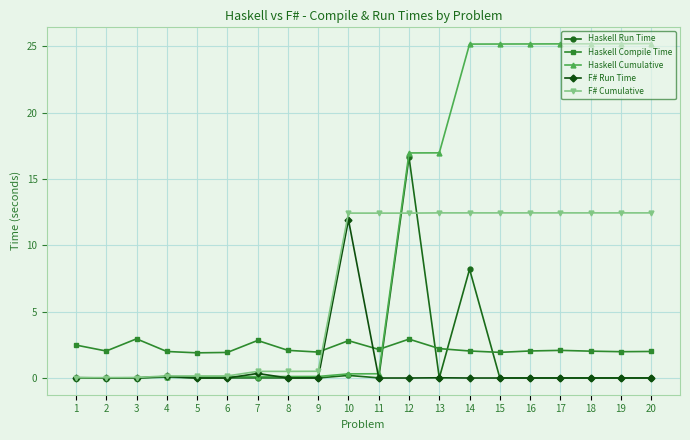

Is the value of Haskell Cumulative at 12 greater than the value of F# Run Time at 8?

Yes